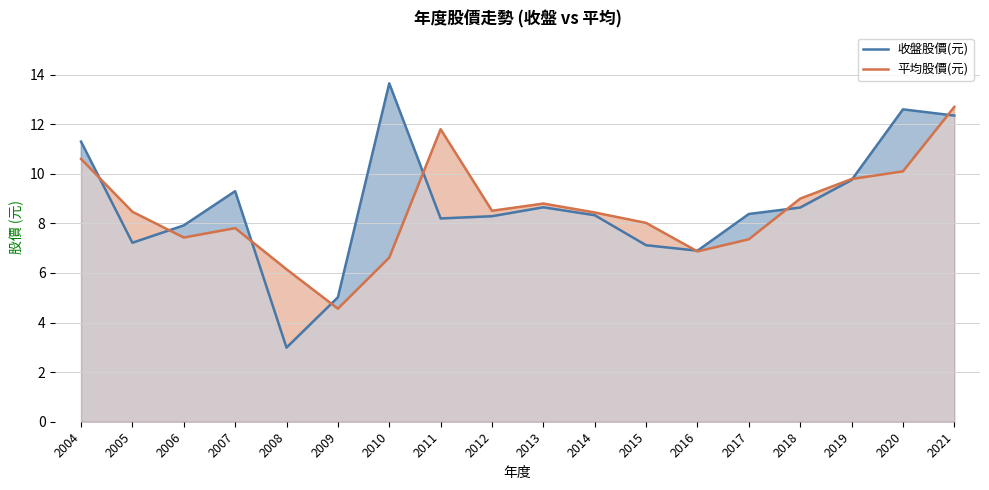

What is the maximum value shown in the chart?

13.7